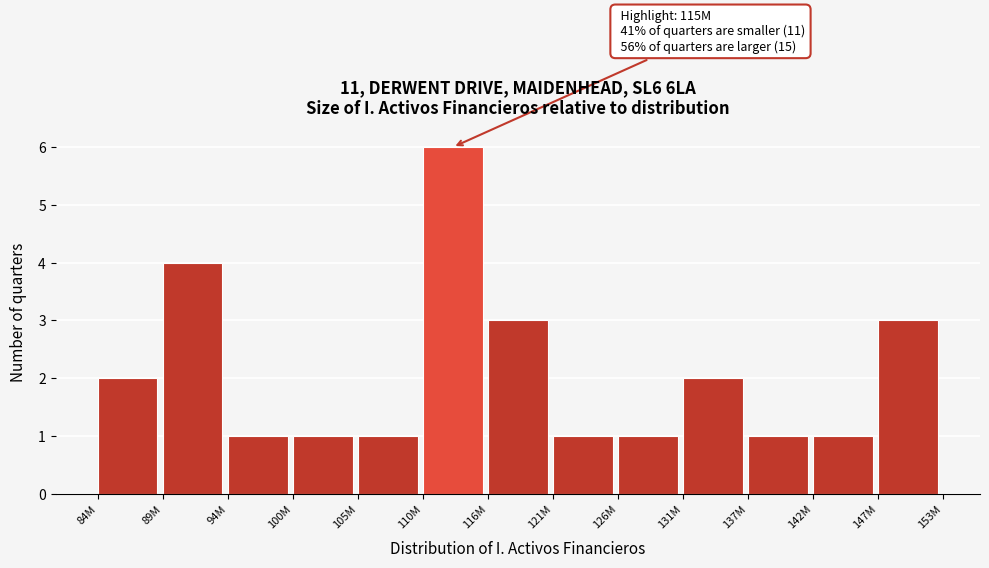

Reading left to right, what are all the values shown in this chart?

2	4	1	1	1	6	3	1	1	2	1	1	3